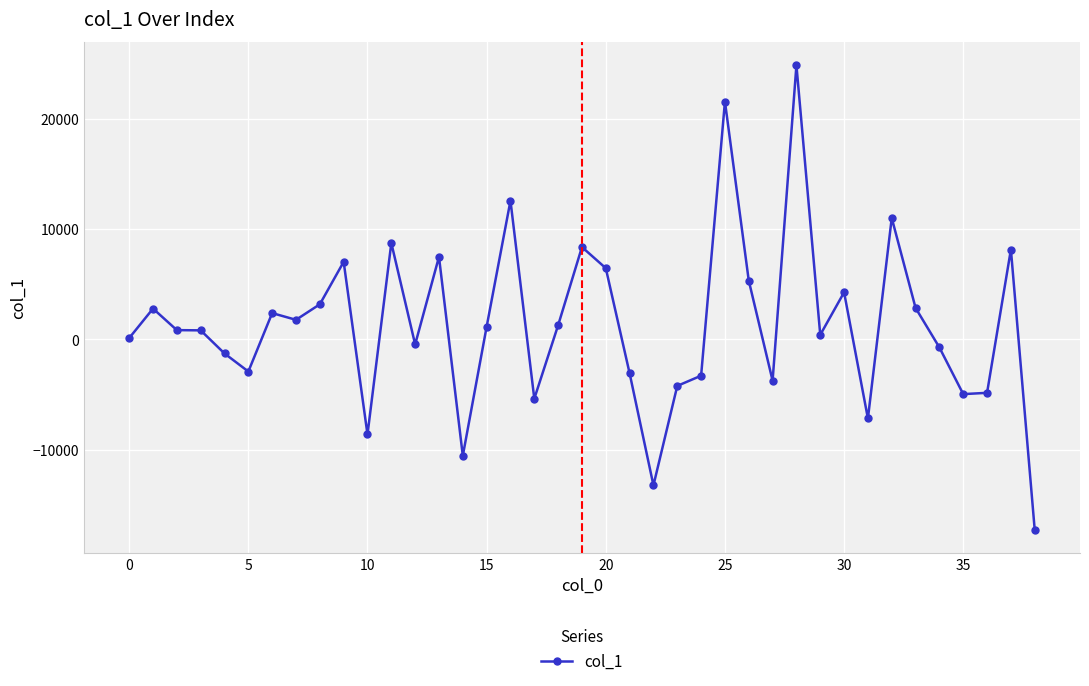

What is the difference between the maximum and minimum values?

42098.8